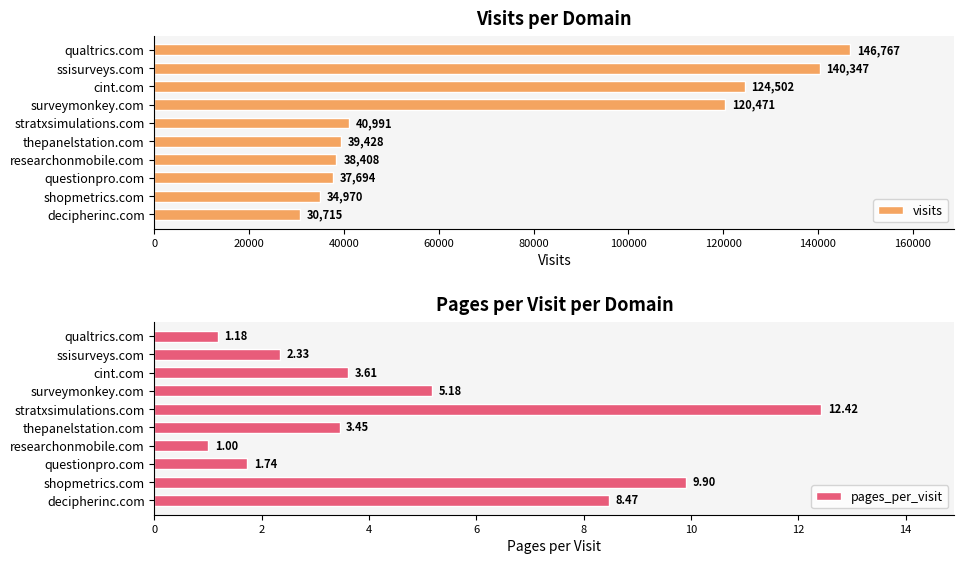

What is the value of the pages_per_visit bar at the 6th from the left?

3.5